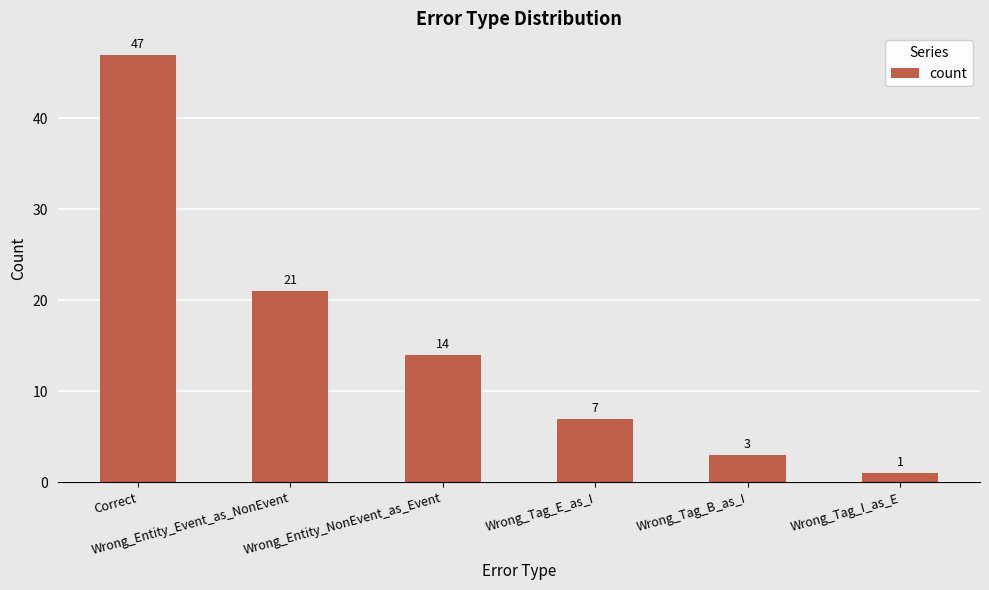

What is the difference between the second highest and second lowest values?

18